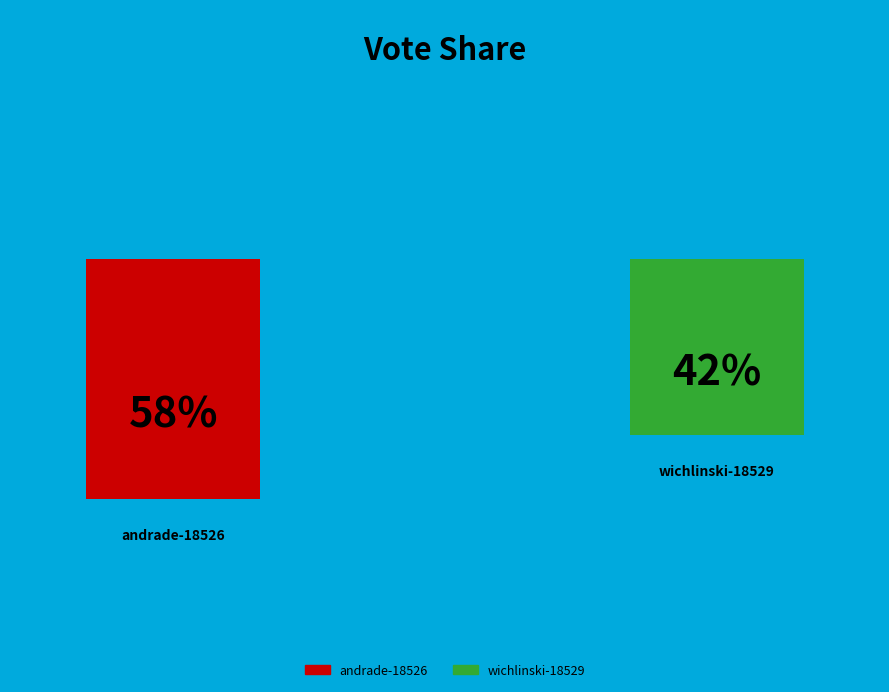

To the nearest percent, what portion does wichlinski-18529 represent?

42%